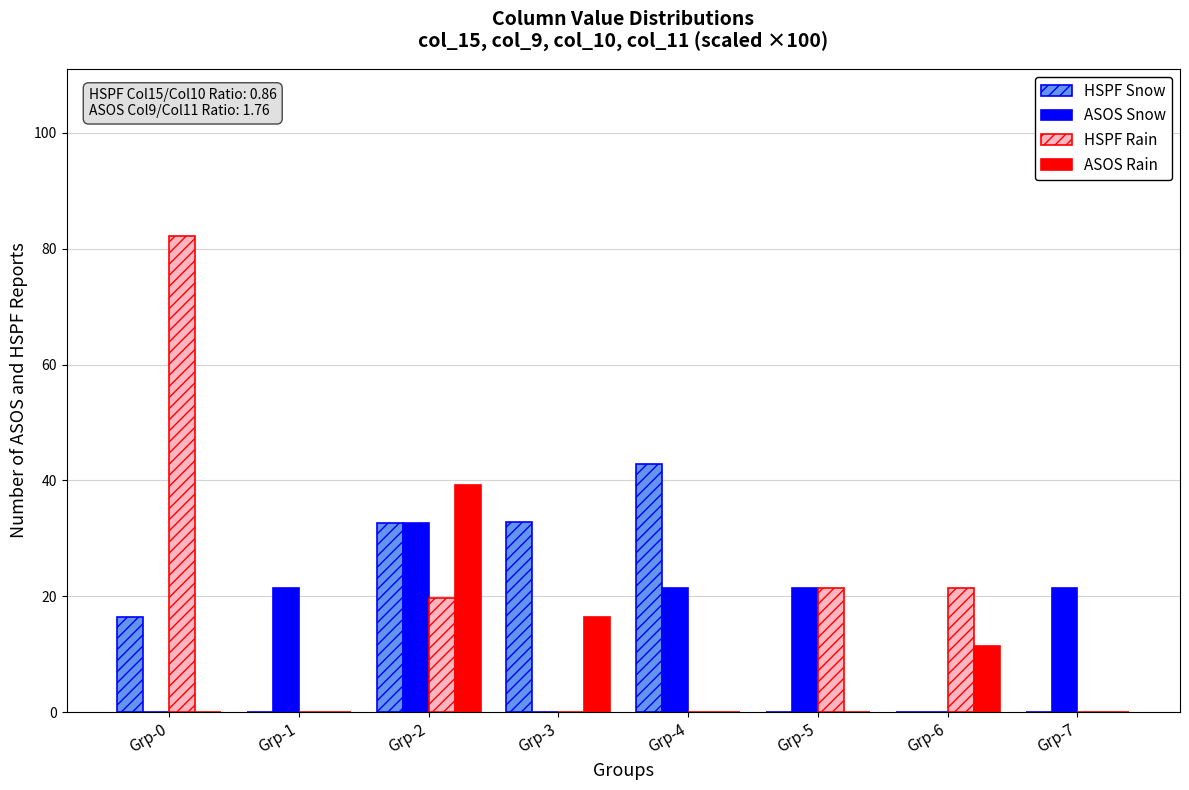

What is the sum of all HSPF Snow values?

124.9